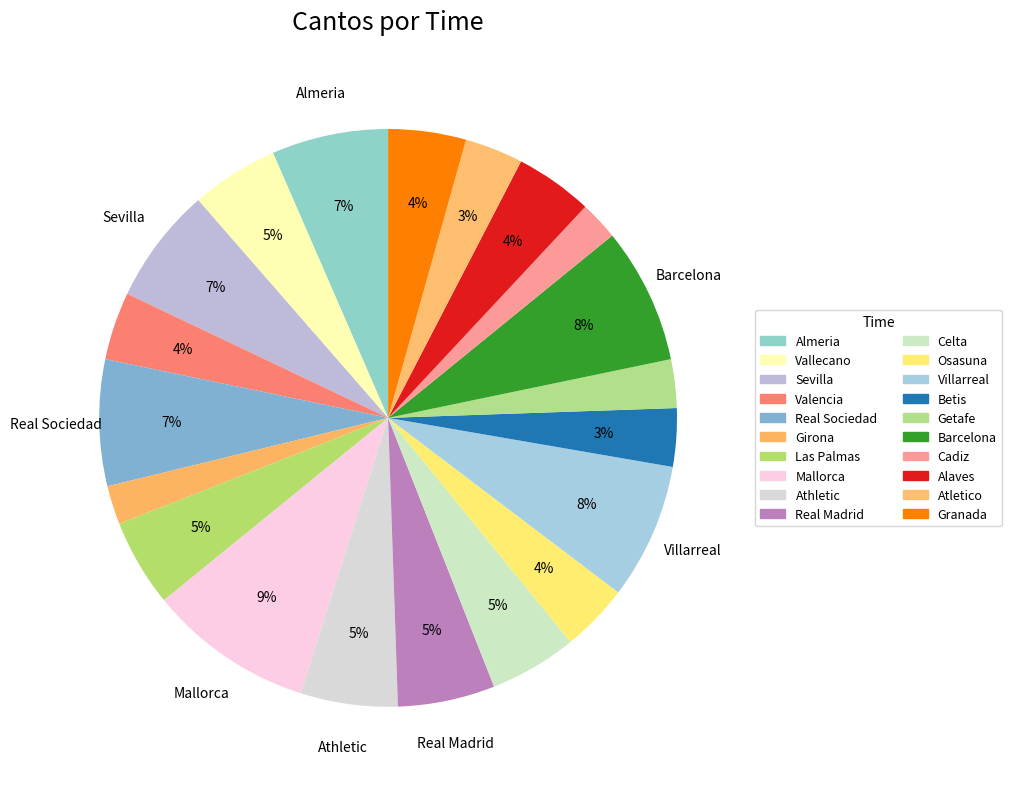

How many segments does this pie chart have?

20